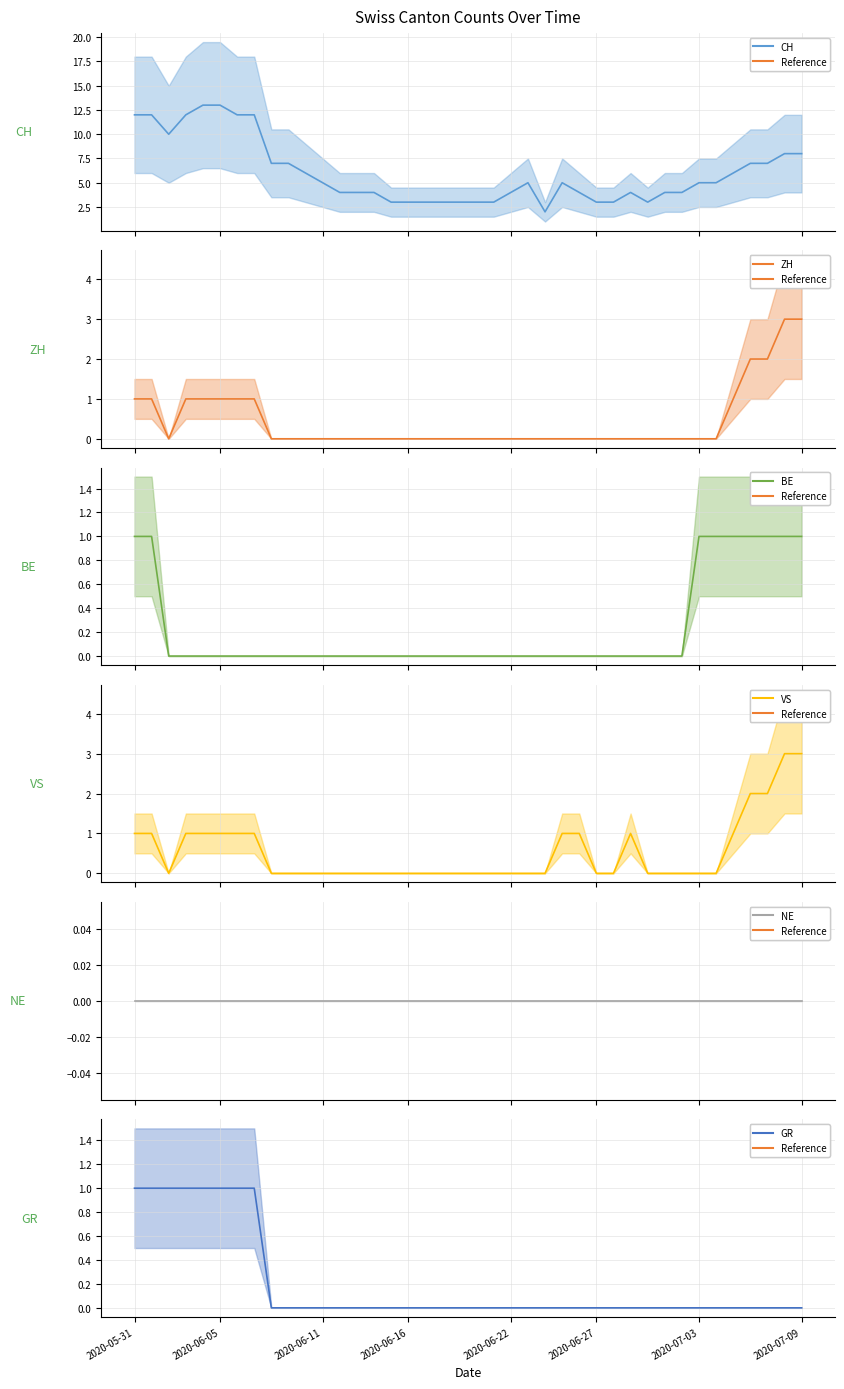

At how many categories does at least one series exceed 6?

14